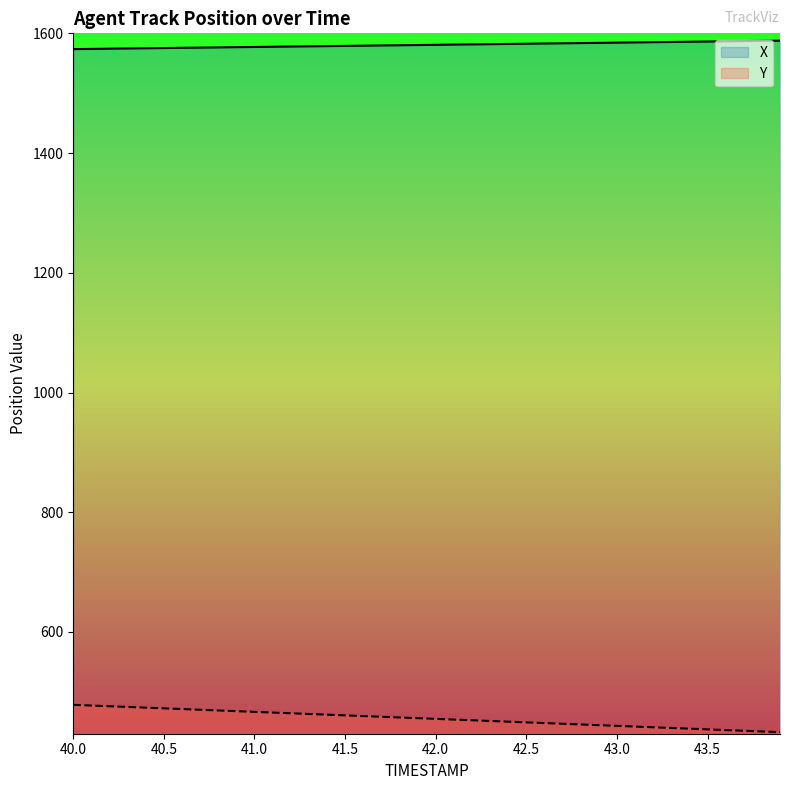

What is the difference between the Y values at 41.5 and 40.5?

11.7